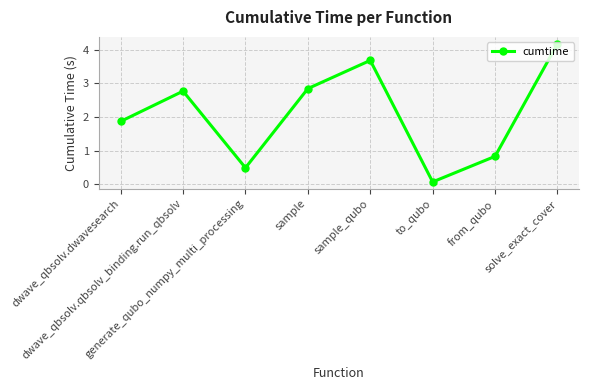

Reading left to right, transcribe all the data shown in this chart.

1.9	2.8	0.5	2.8	3.7	0.1	0.8	4.2